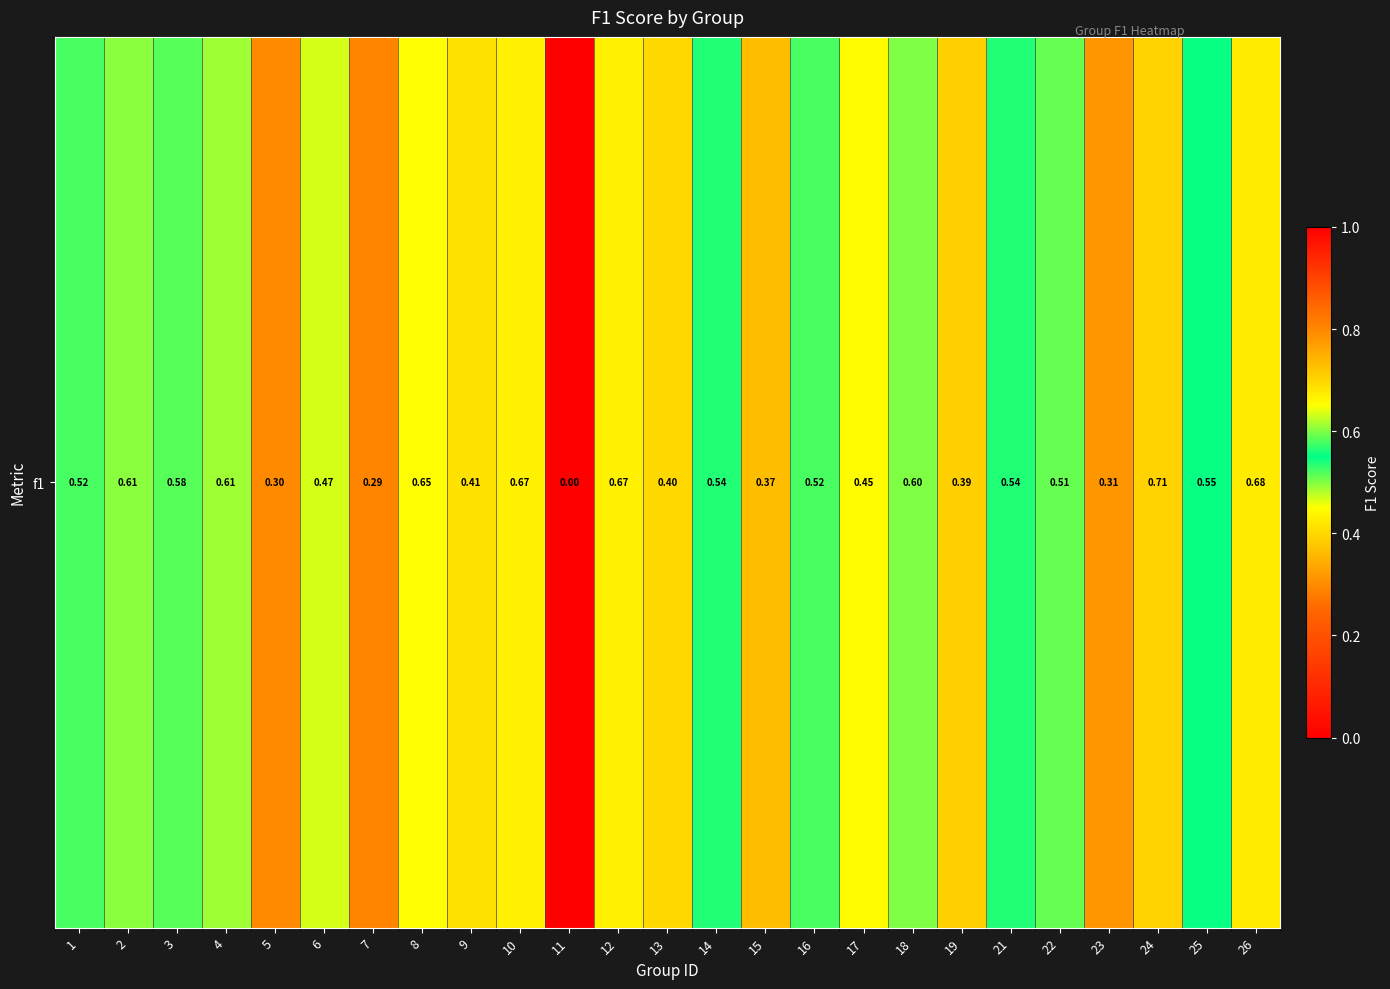

List the labels in order of value, largest first.

24, 26, 10, 12, 8, 4, 2, 18, 3, 25, 21, 14, 1, 16, 22, 6, 17, 9, 13, 19, 15, 23, 5, 7, 11